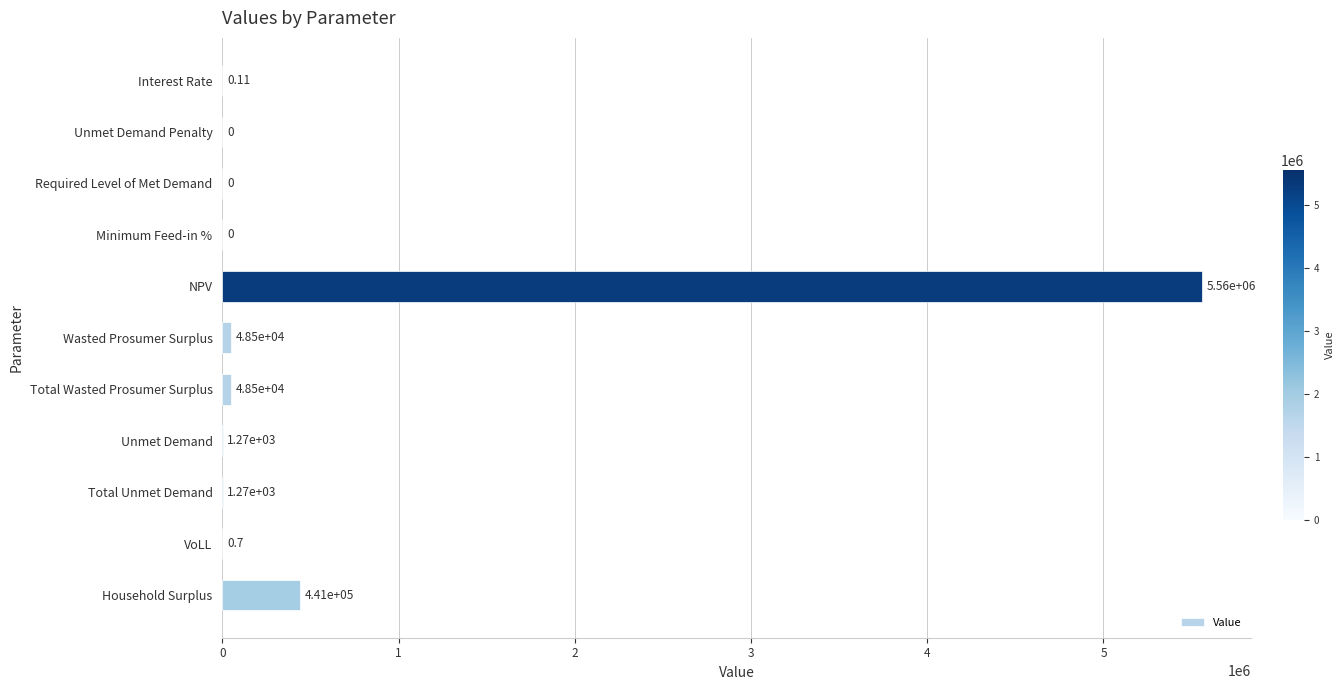

Which category has the highest value across all series?

NPV